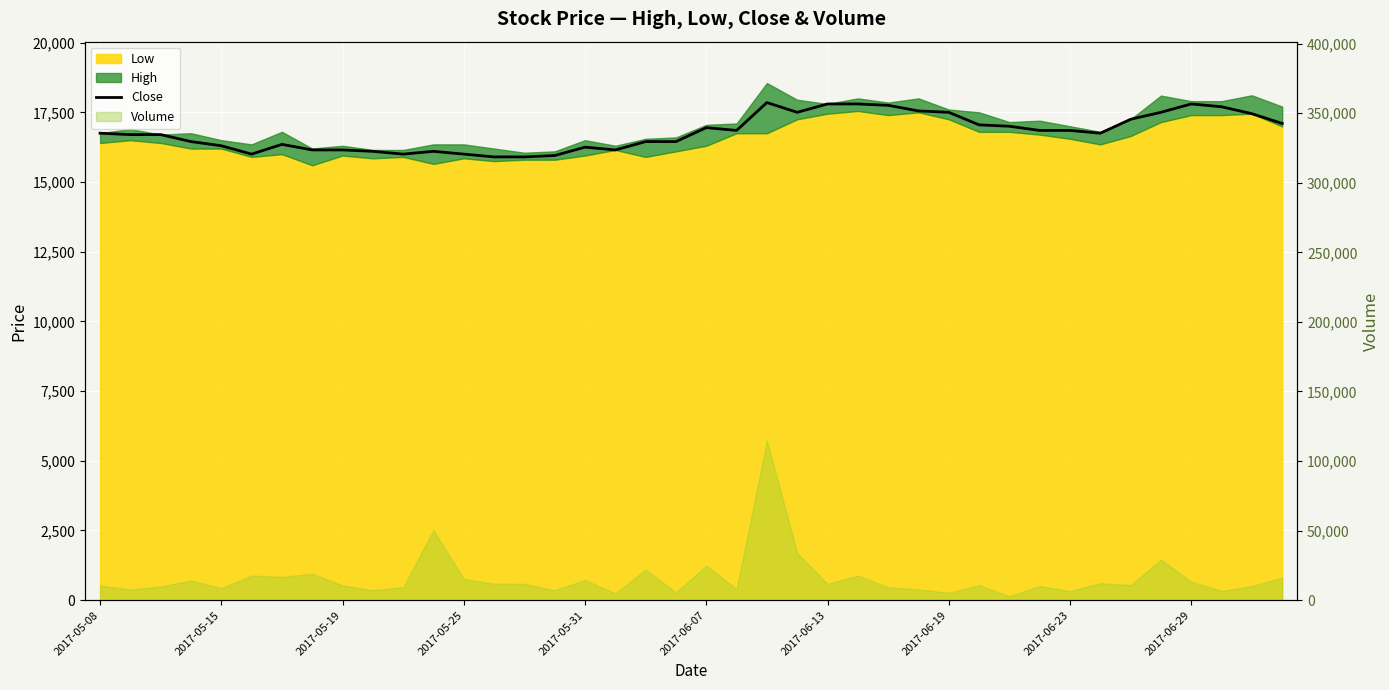

Where is the data nearest to the value 16875?

21